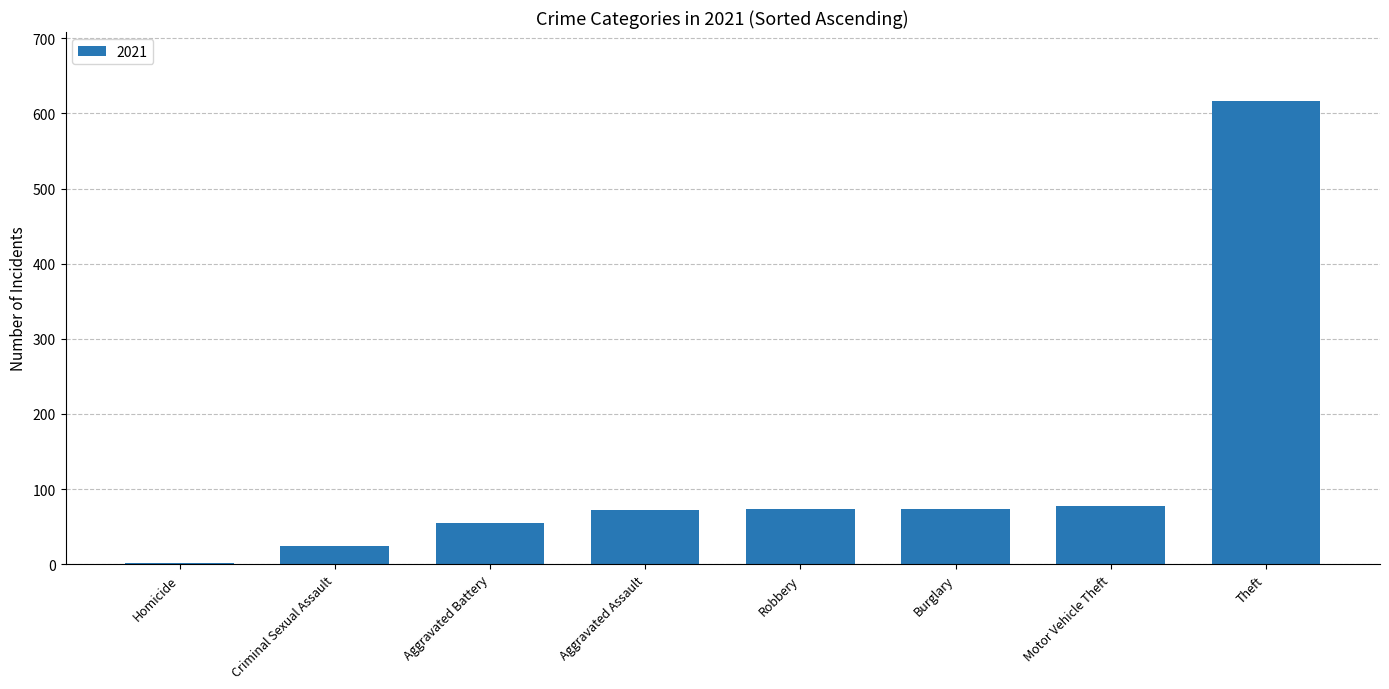

The value at Aggravated Battery is 20. True or false?

False